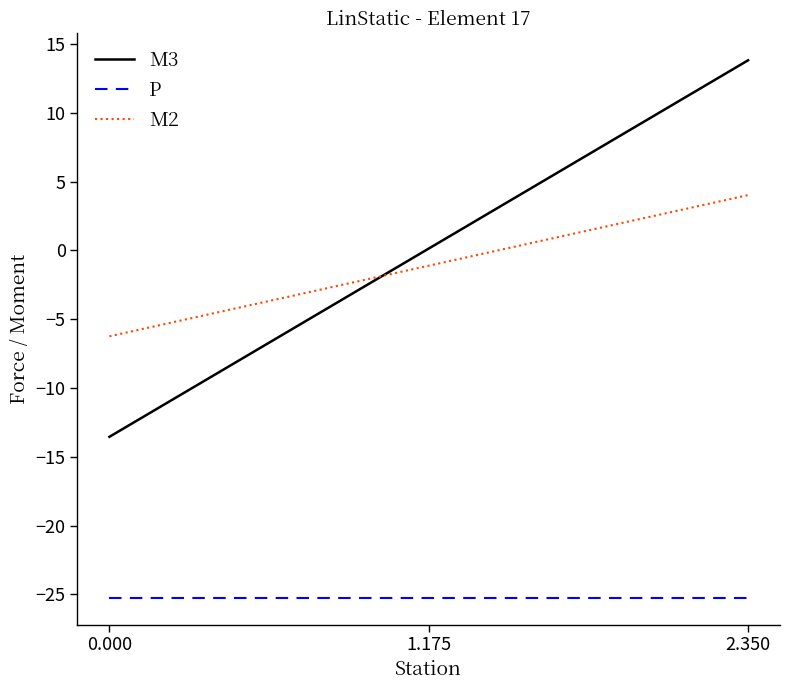

What is the lowest value of the M3 series?

-13.5